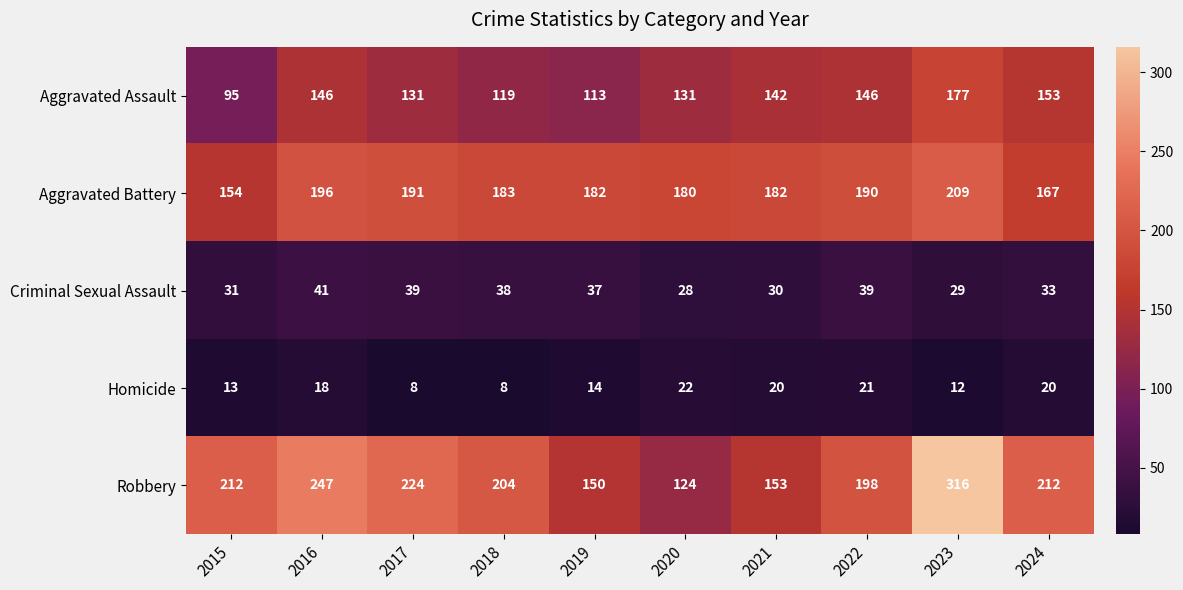

Count the number of categories in the chart.

10